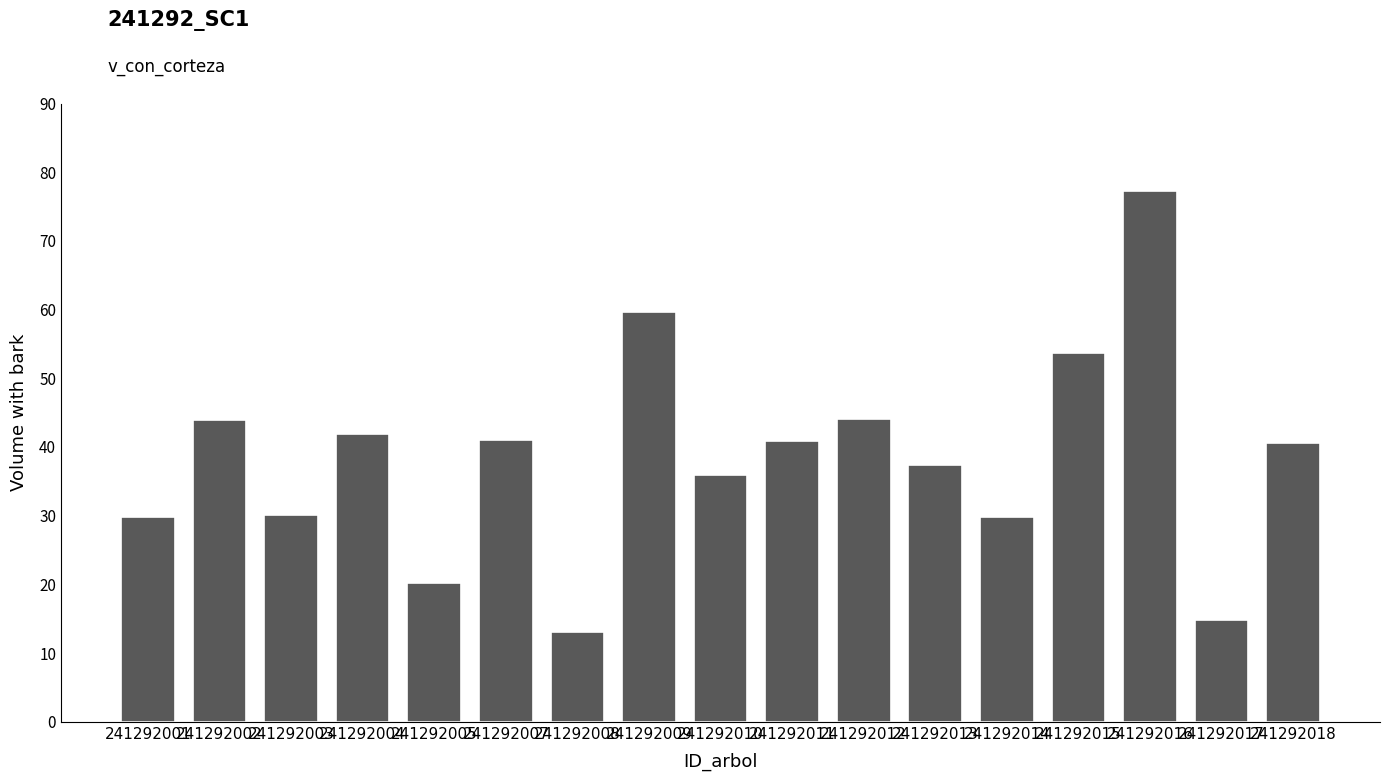

What is the greatest value displayed?

77.3